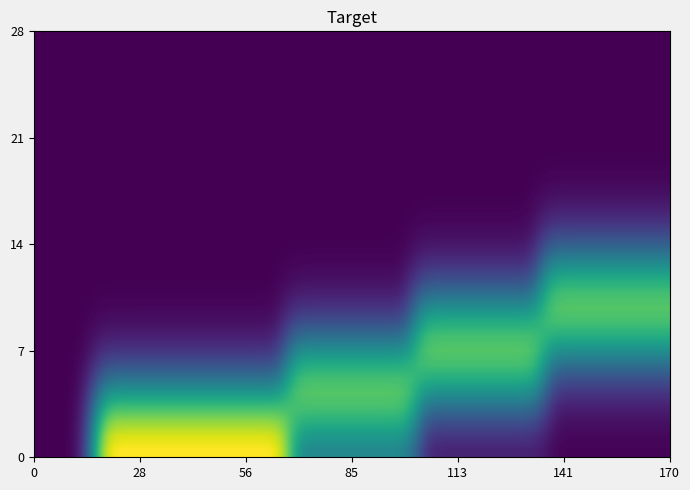

How many series are shown in this chart?

10